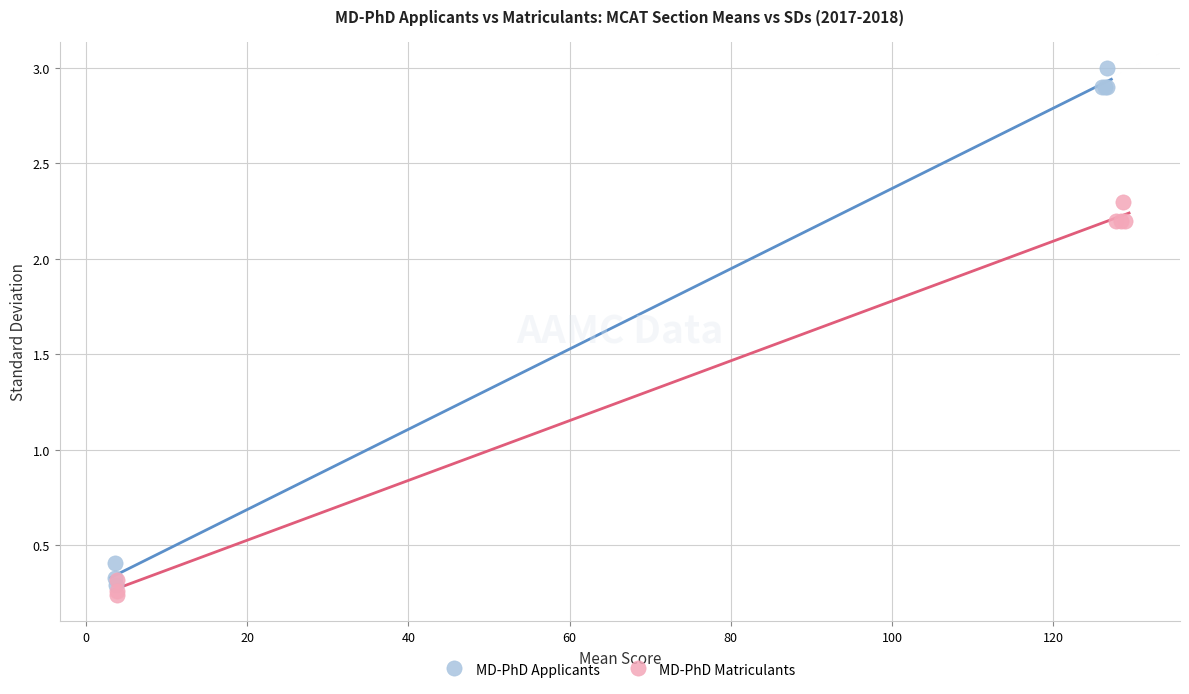

Which series has the widest spread of Y values?

MD-PhD Applicants